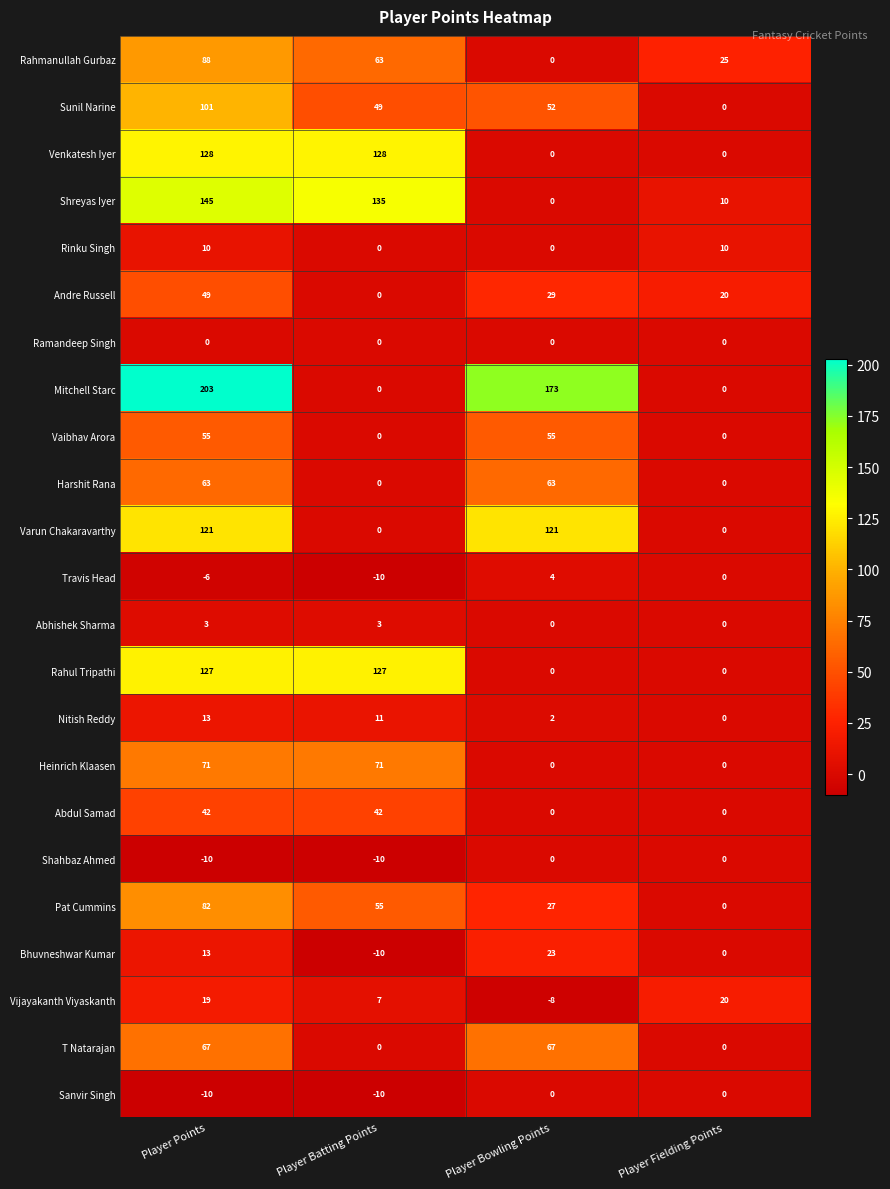

What is the maximum value for Harshit Rana?

63